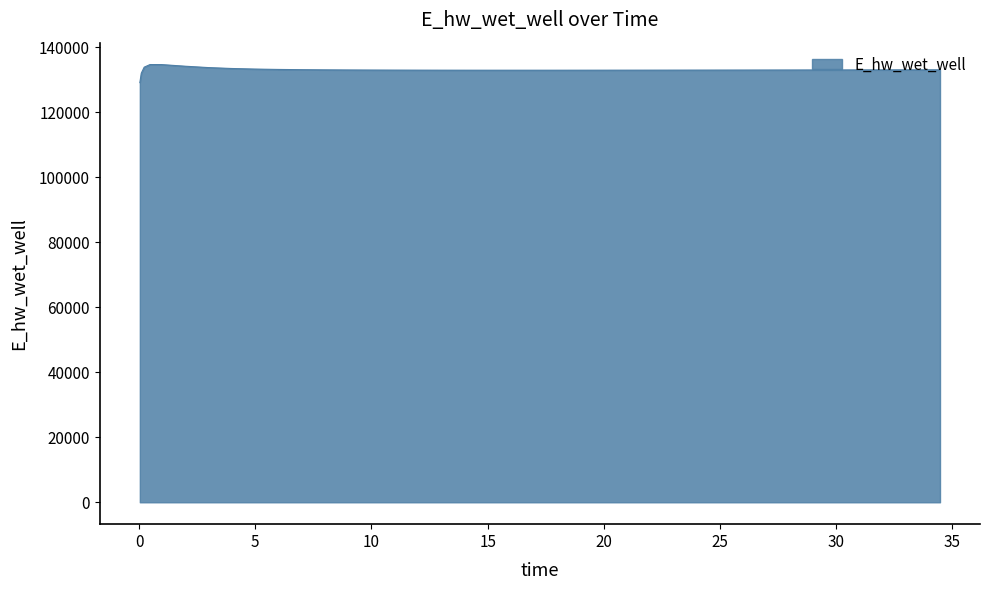

How many lines are shown in the chart?

1